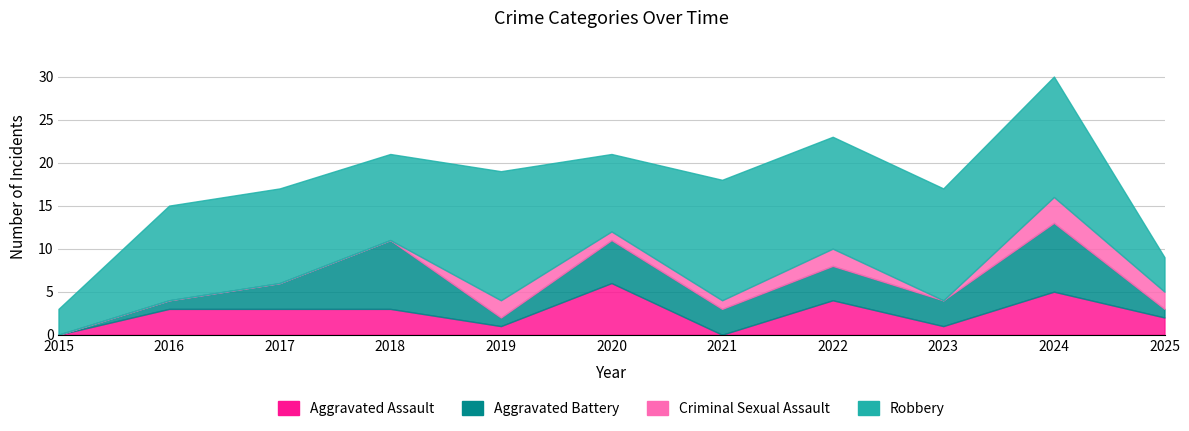

Between 2016 and 2017, which series saw the biggest shift?

Aggravated Battery